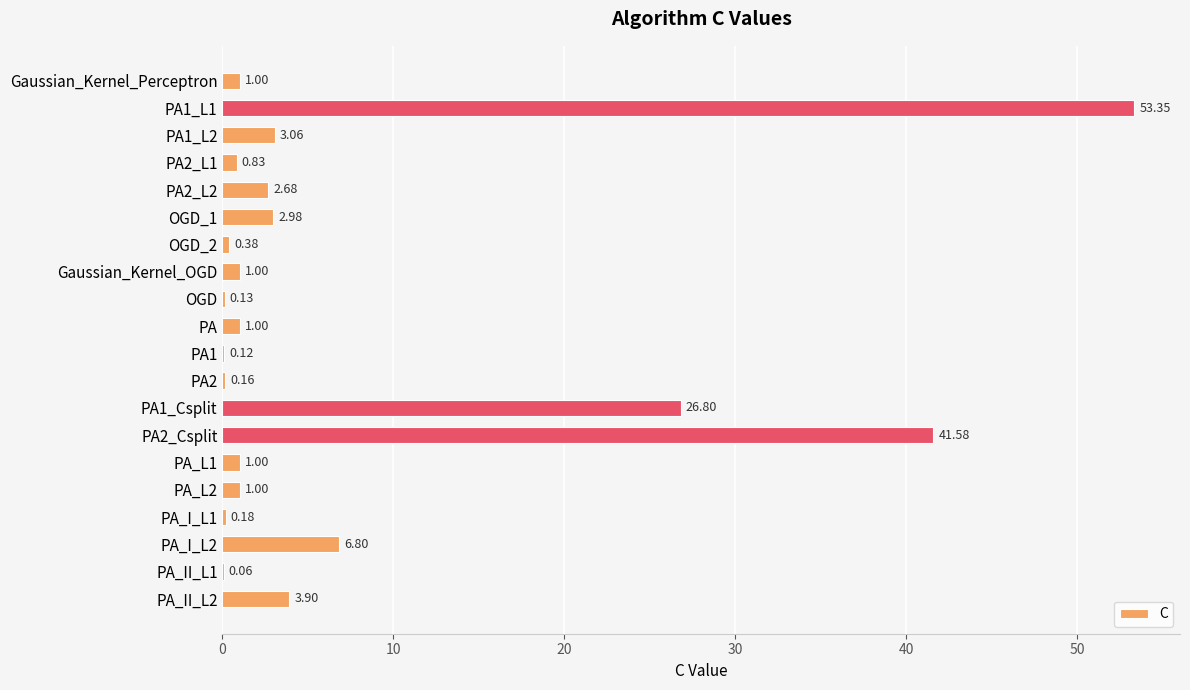

What is the change in value from OGD_1 to PA_II_L2?

+0.9